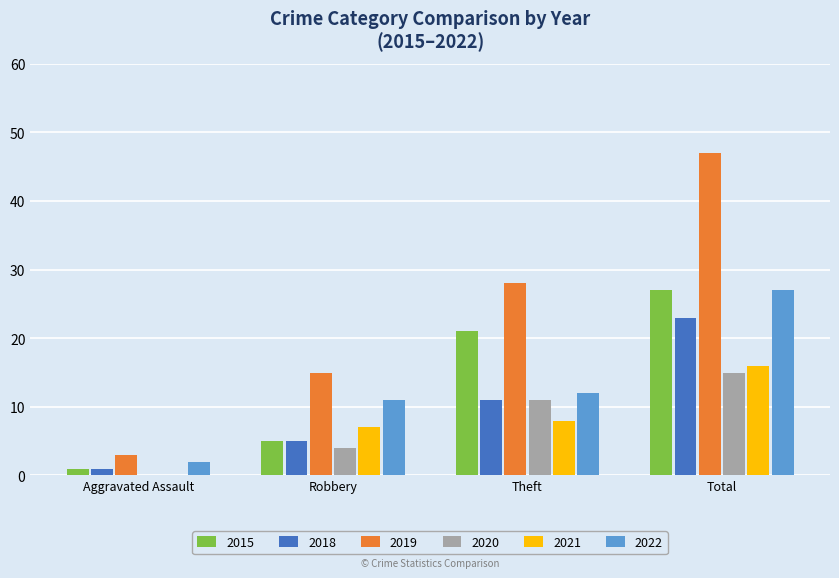

What are all the series names shown in the legend?

2015, 2018, 2019, 2020, 2021, 2022